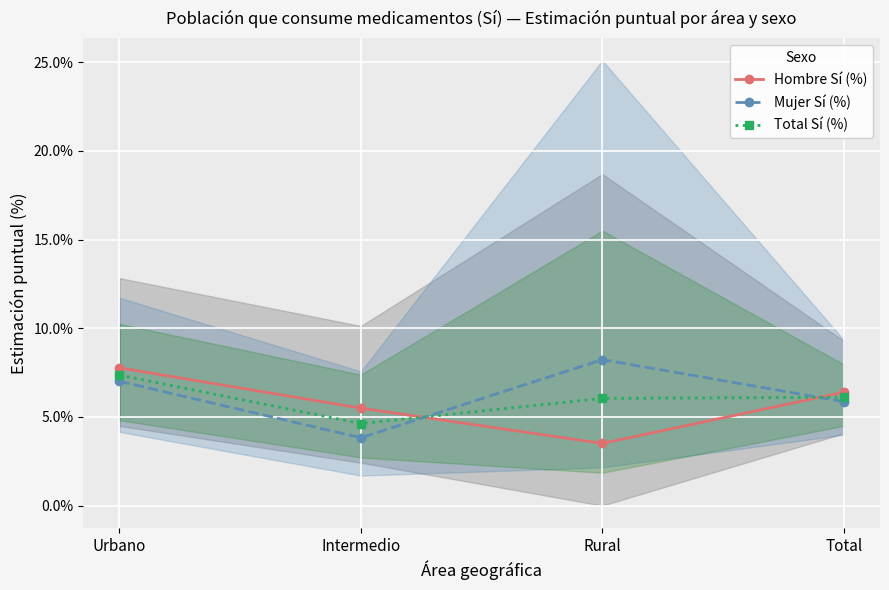

Count the number of categories in the chart.

4